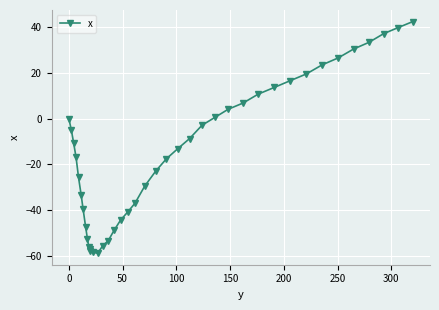

What is the minimum value shown in the chart?

-58.8